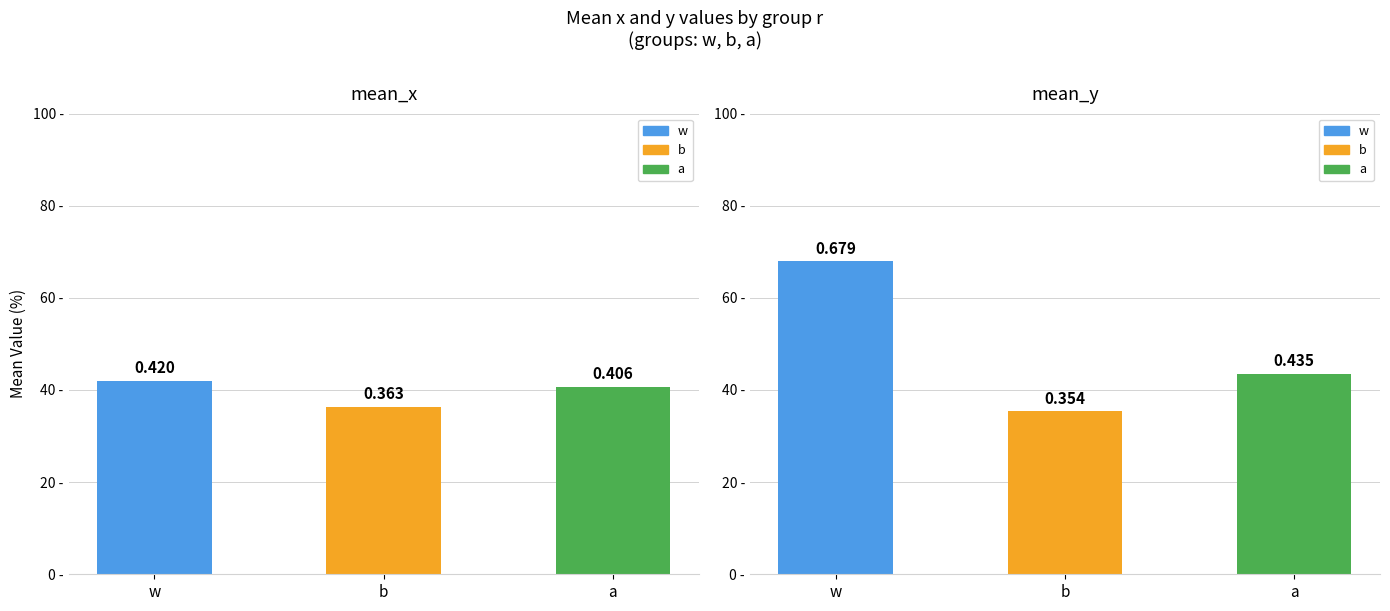

Count the number of data series in this chart.

2